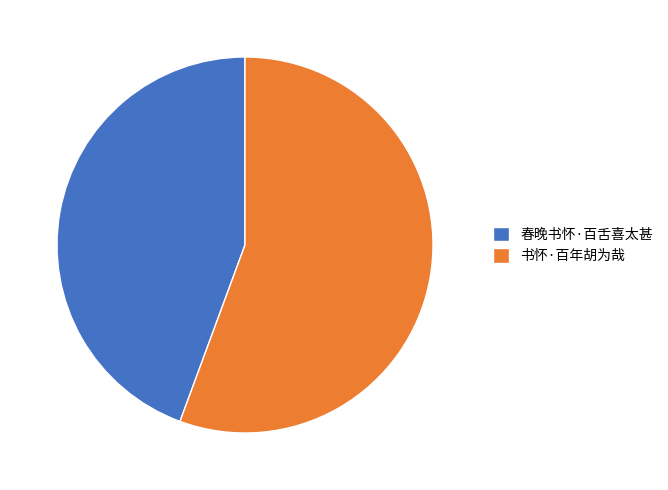

True or false: 春晚书怀·百舌喜太甚 accounts for 44% of the total.

True